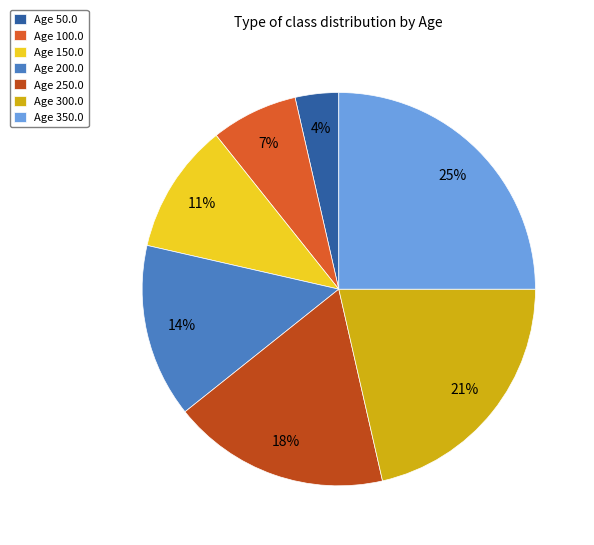

True or false: Age 150.0 accounts for 11% of the total.

True